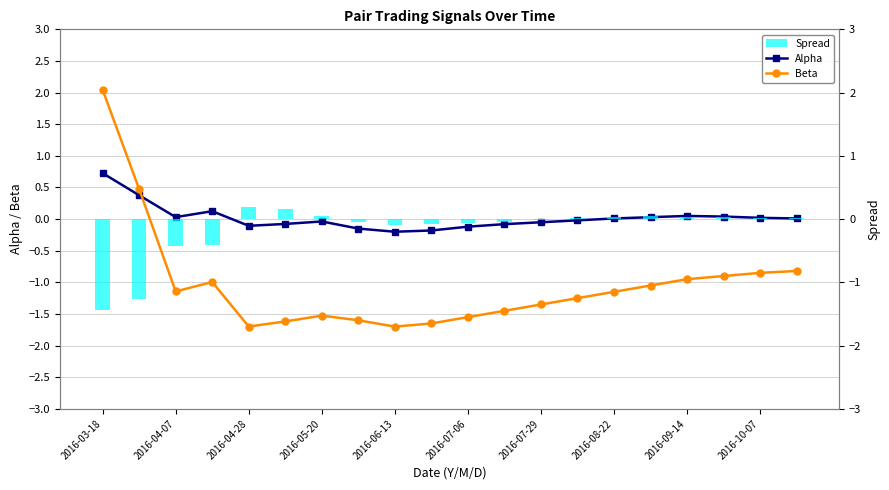

At which label does Alpha reach its peak?

2016-03-18